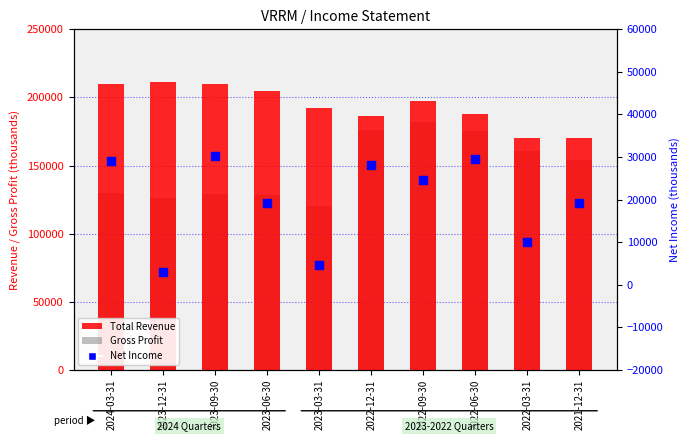

What are all the series names shown in the legend?

Total Revenue, Gross Profit, Net Income